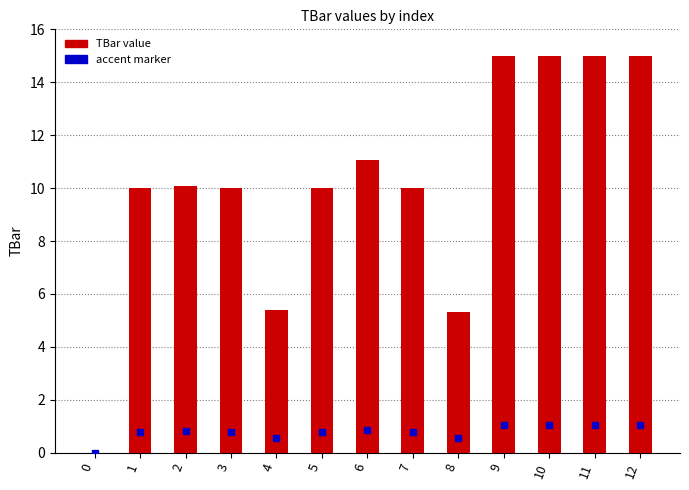

What is the maximum value shown in the chart?

15.0